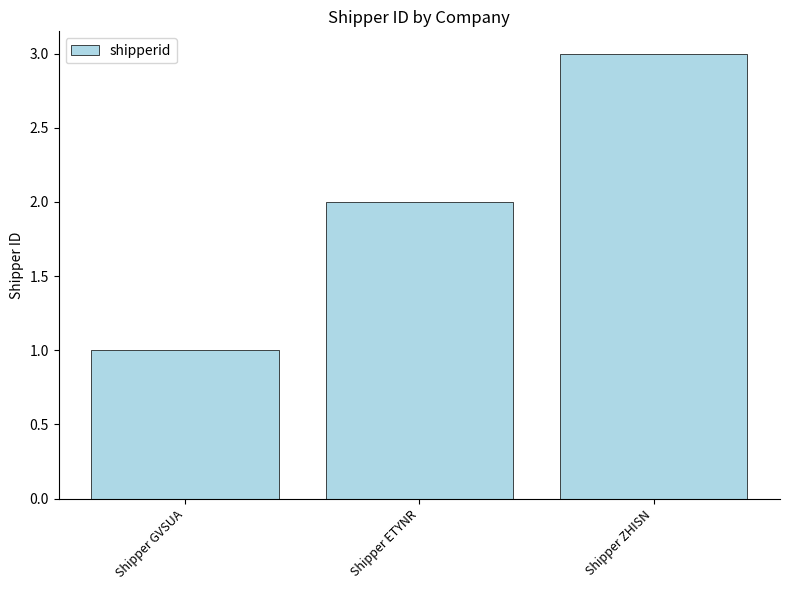

True or false: the data shows 3 at Shipper ZHISN.

True